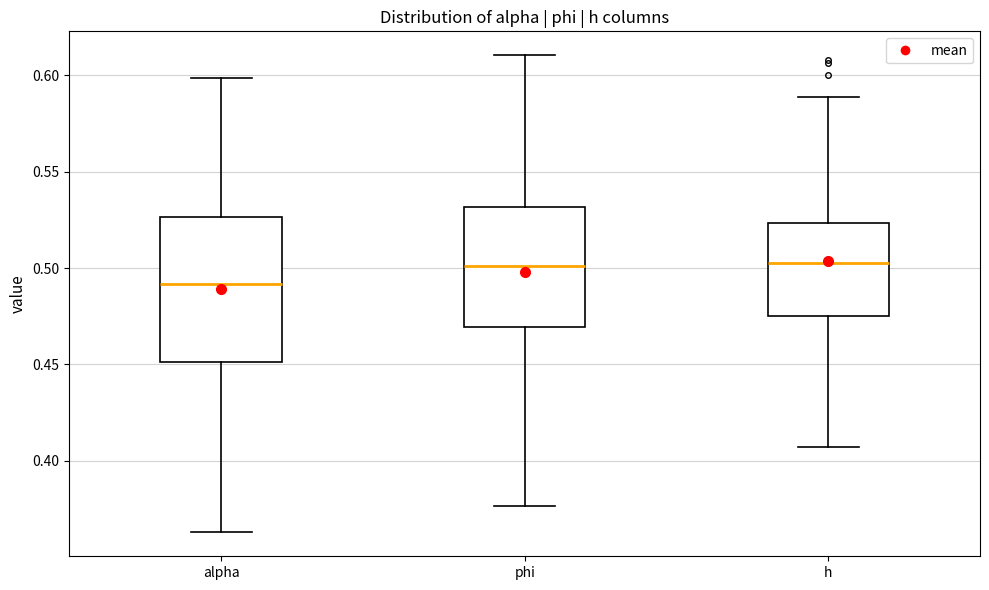

Which box is the tallest, from its lower edge to its upper edge?

alpha